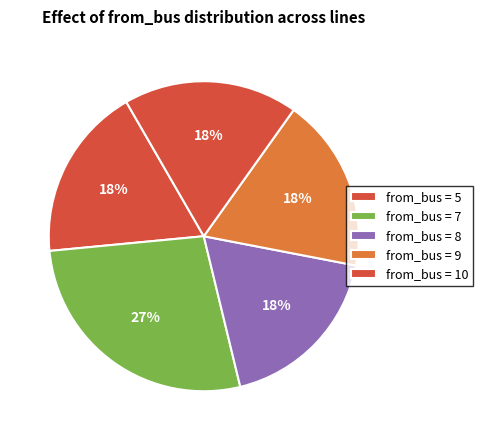

Count the number of slices in the pie.

5